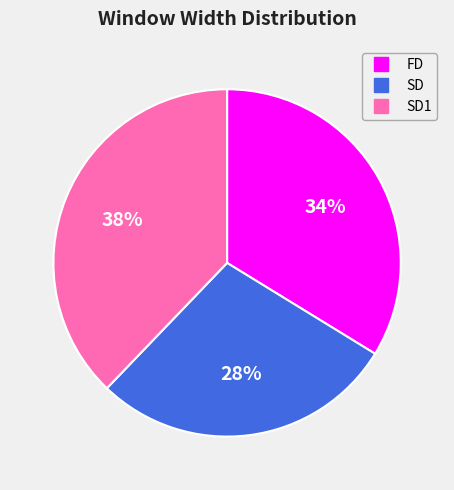

Is there a majority slice in this chart?

No